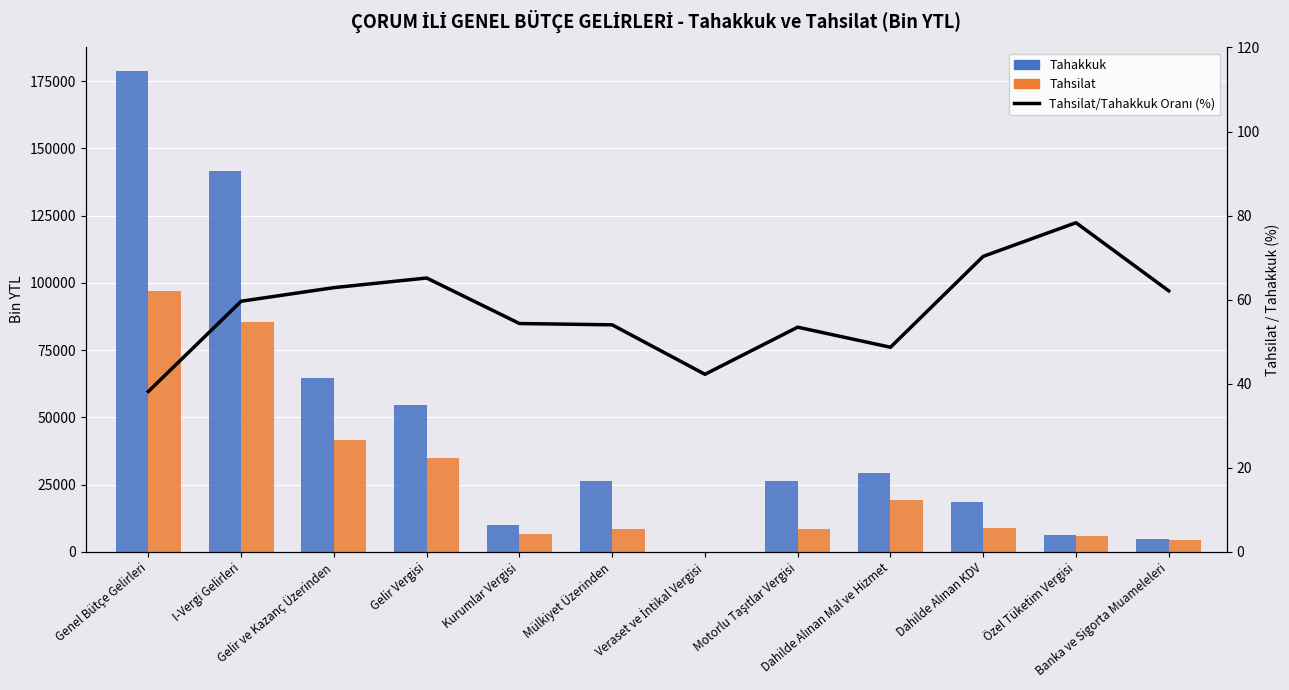

The Tahsilat/Tahakkuk Oranı (%) series shows 62.9 at Gelir ve Kazanç Üzerinden. True or false?

True